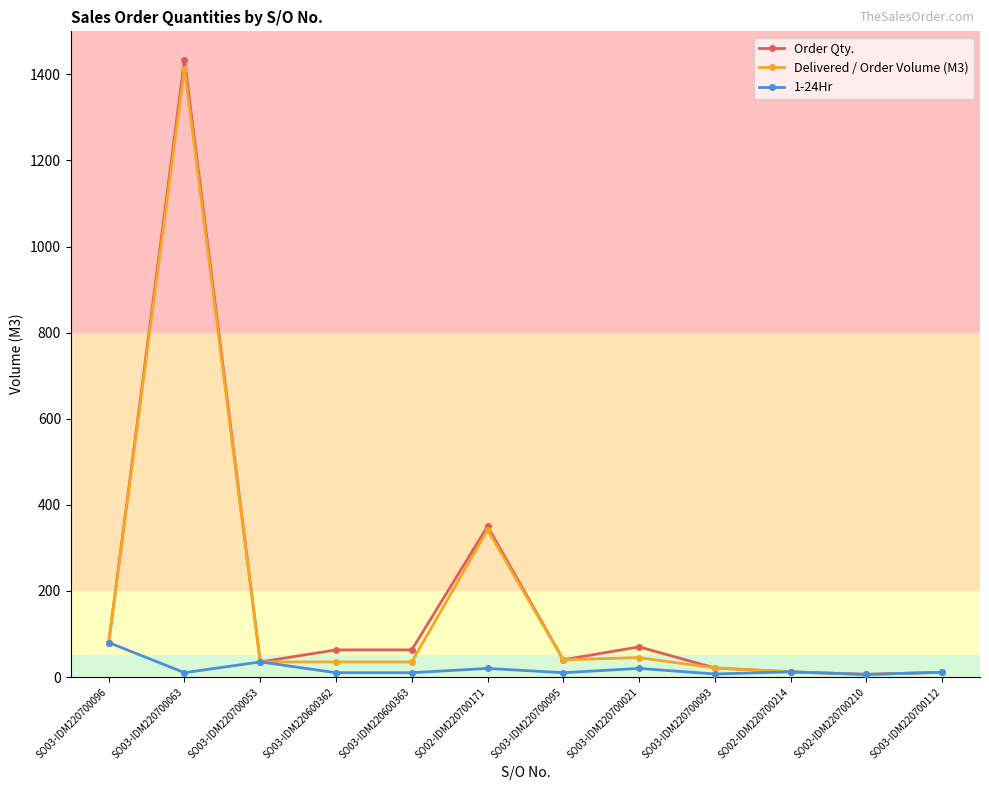

At which category is the sum across all series the highest?

SO03-IDM220700063